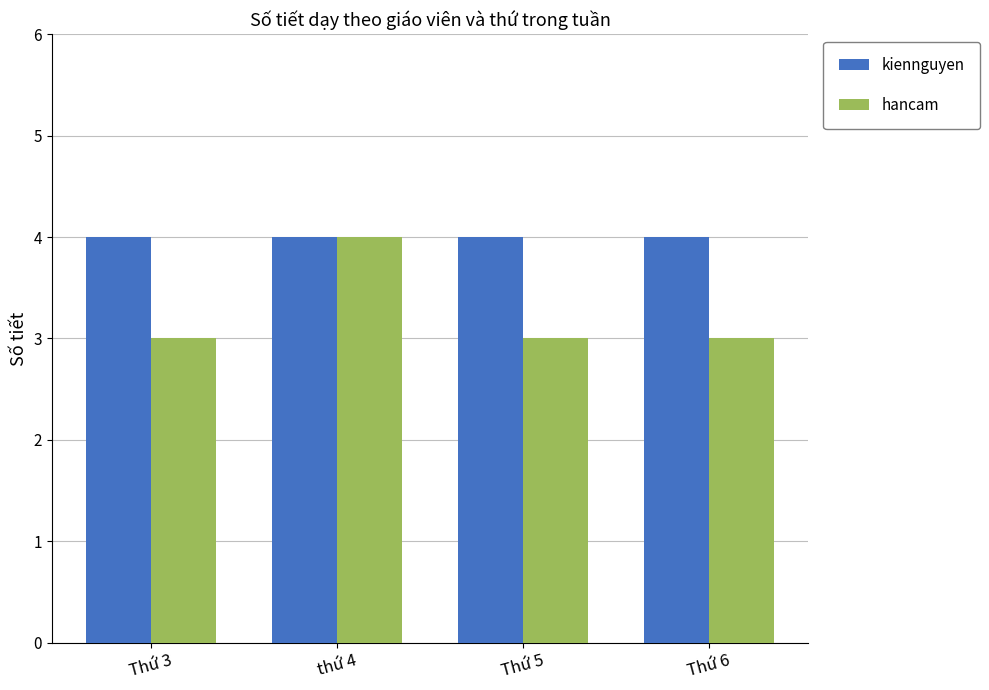

What is the sum of the kiennguyen values at Thứ 6 and Thứ 3?

8